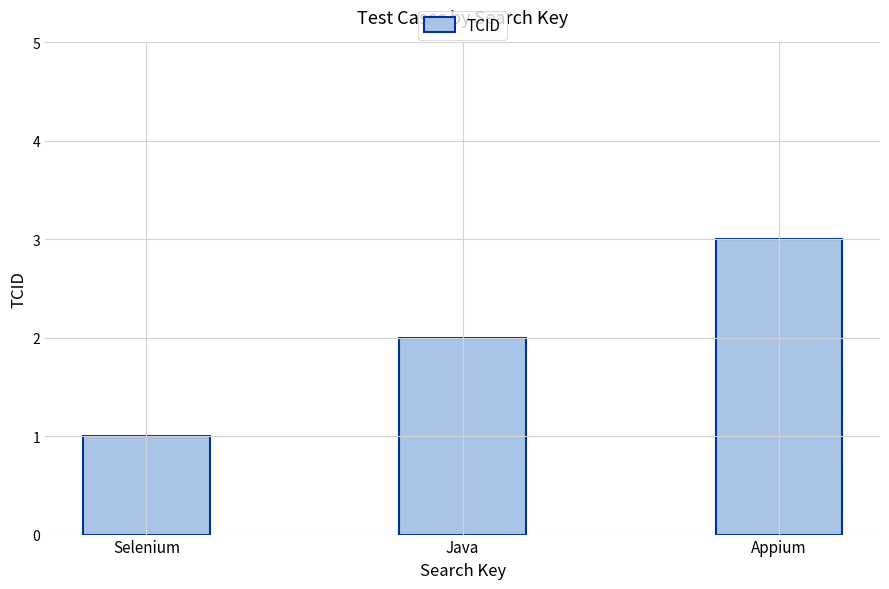

What is the difference between the second highest and minimum values?

1